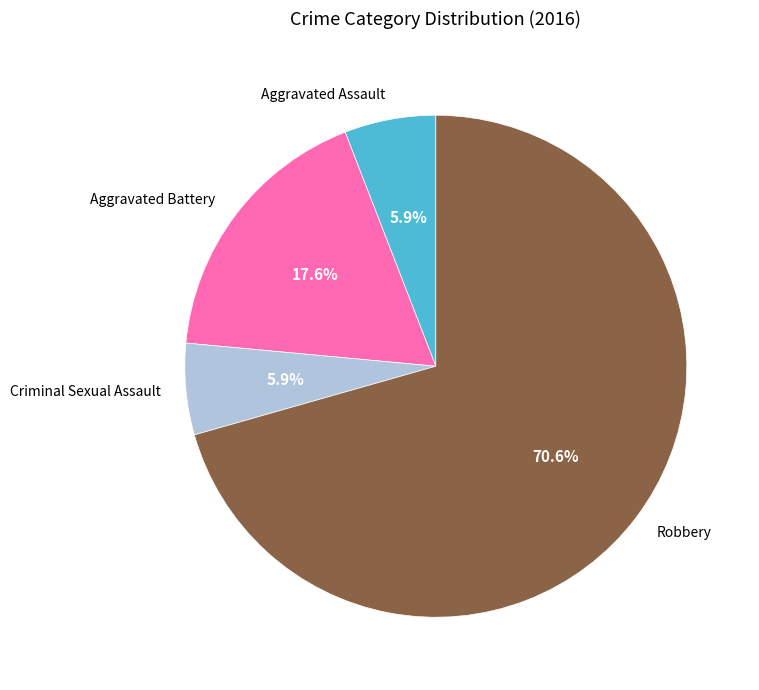

Between Aggravated Battery and Robbery, which is larger?

Robbery